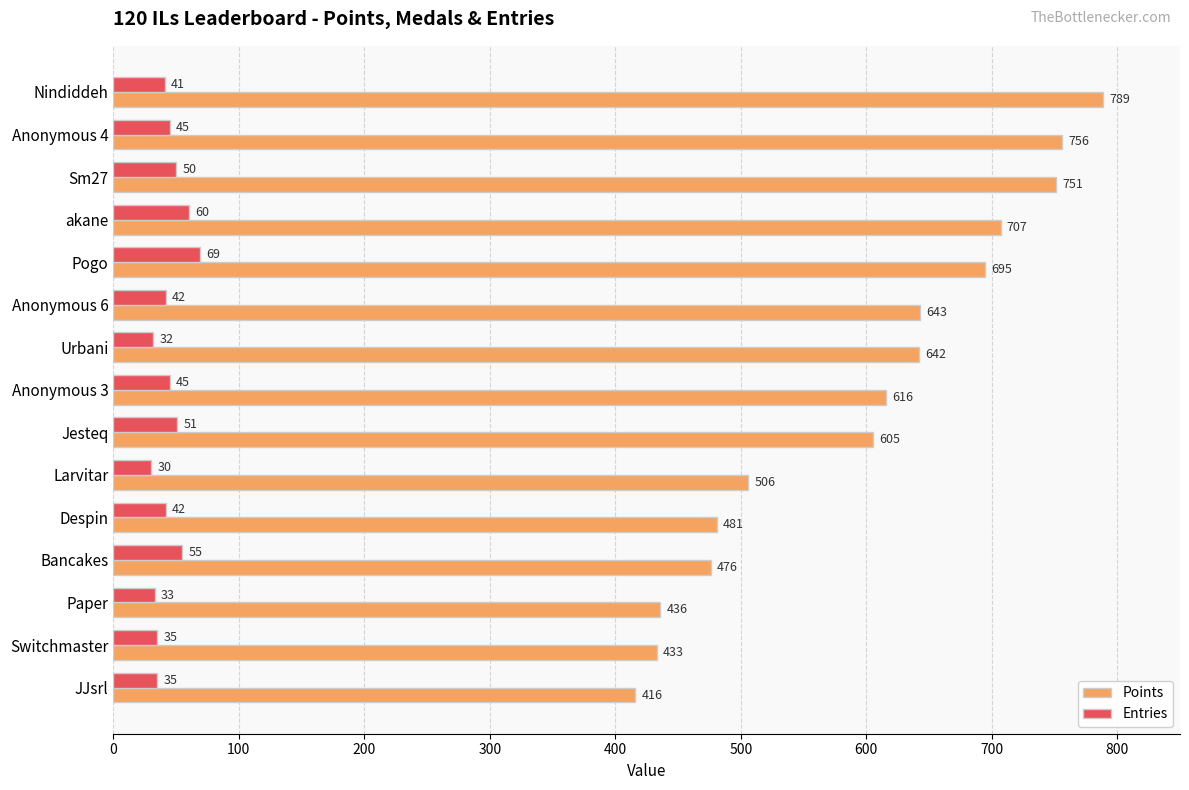

Rank the series by their average value, from lowest to highest.

Entries, Points